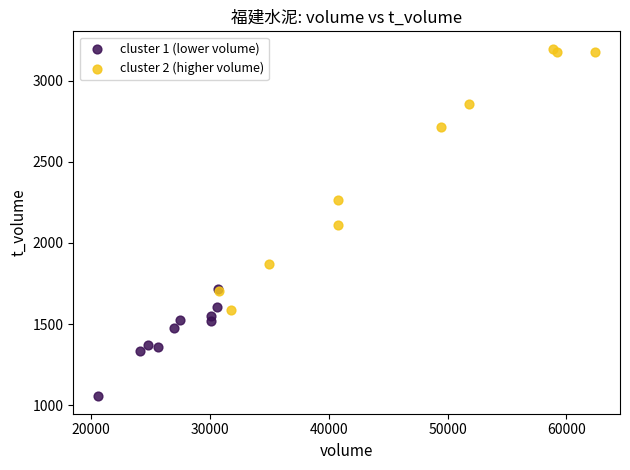

Which series contains the highest Y value?

cluster 2 (higher volume)